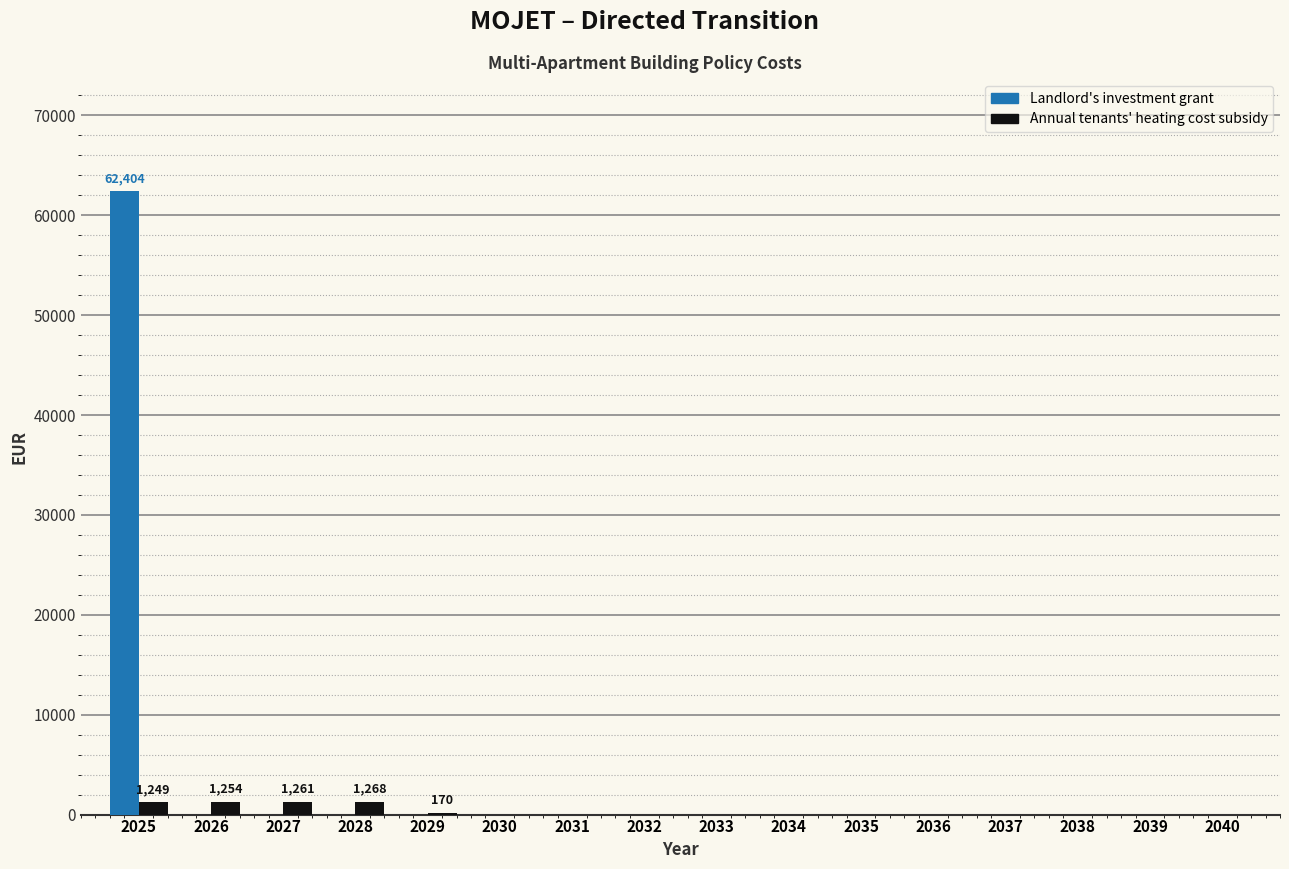

What is the spread (max minus min) of values at 2025?

61155.2